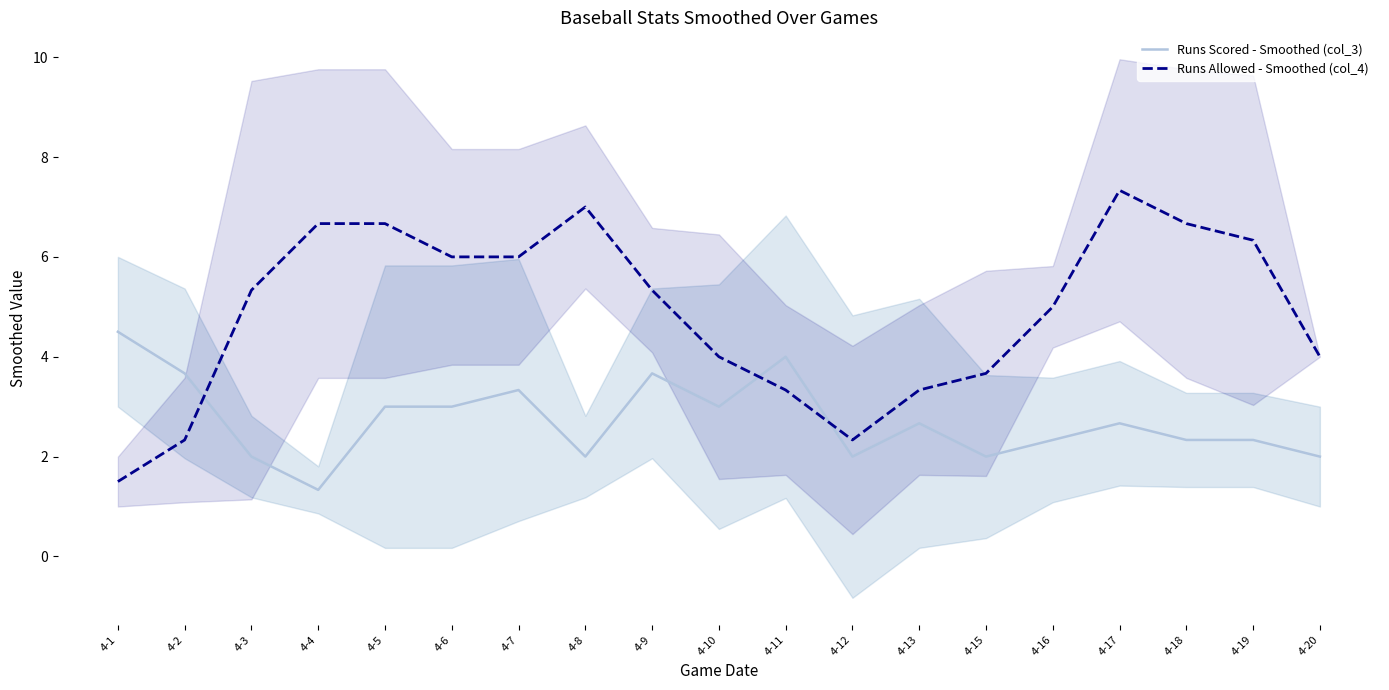

Which series has the largest total across all categories?

Runs Allowed - Smoothed (col_4)